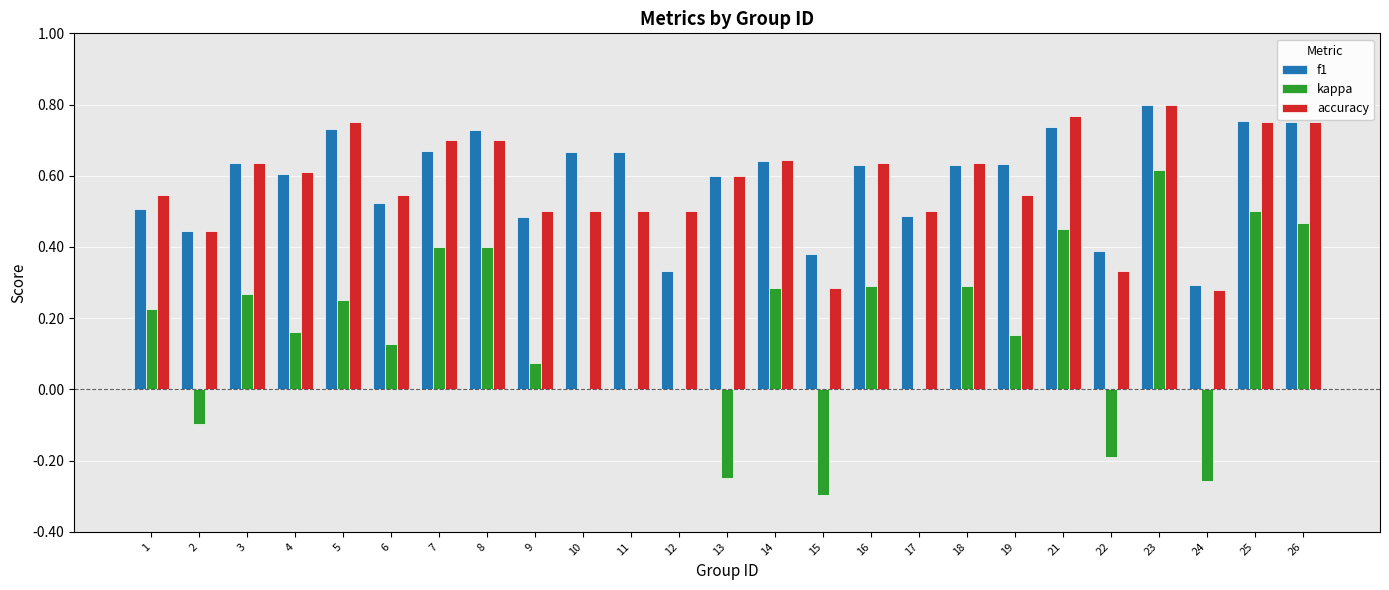

At which category is the sum across all series the highest?

23